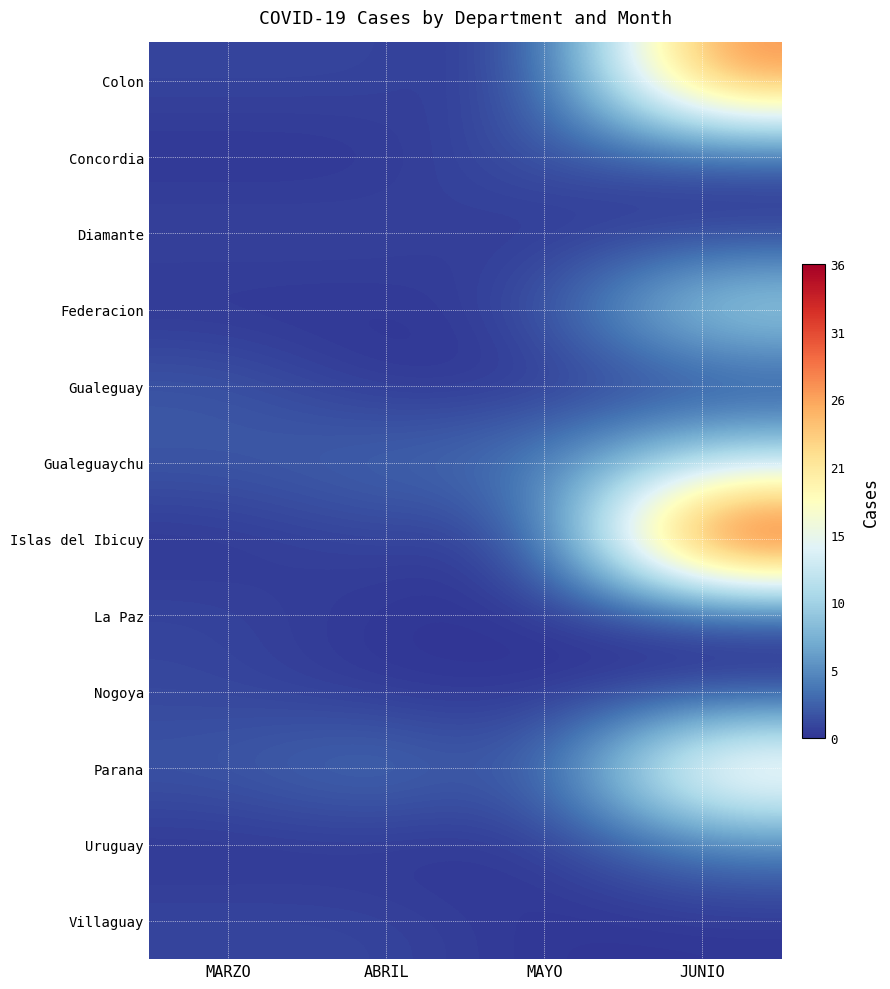

At how many categories does at least one series exceed 11?

1